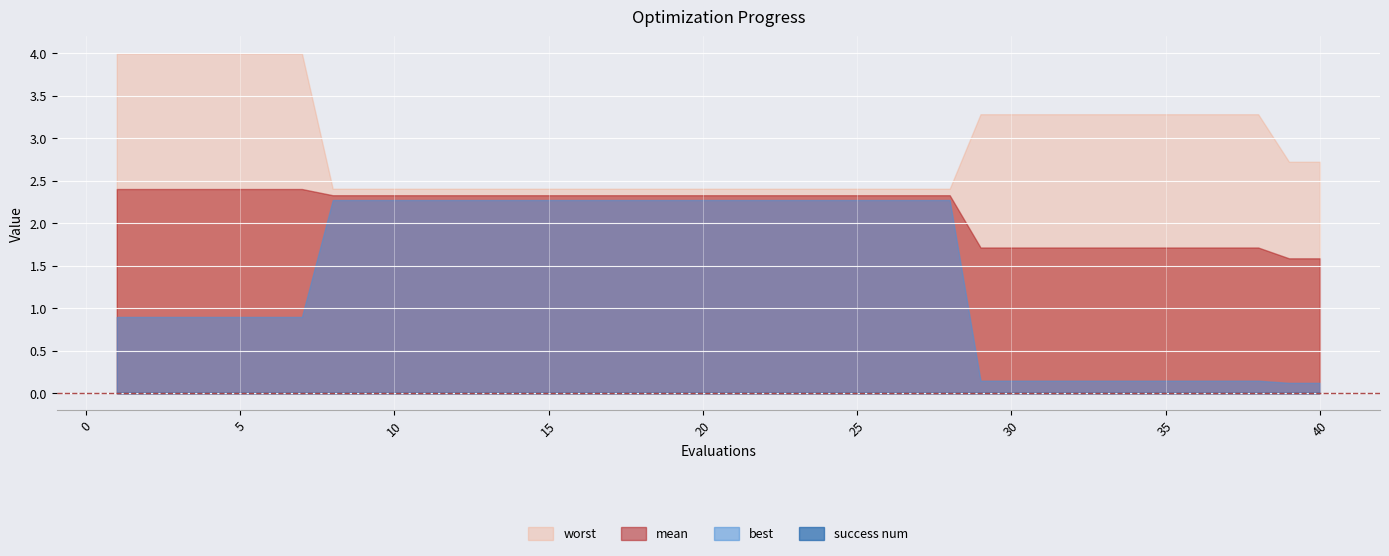

Which series has the widest spread of values?

best